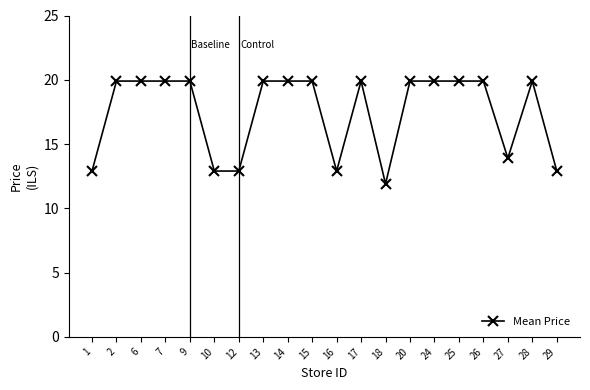

Is this an area chart (filled region under the line)?

No